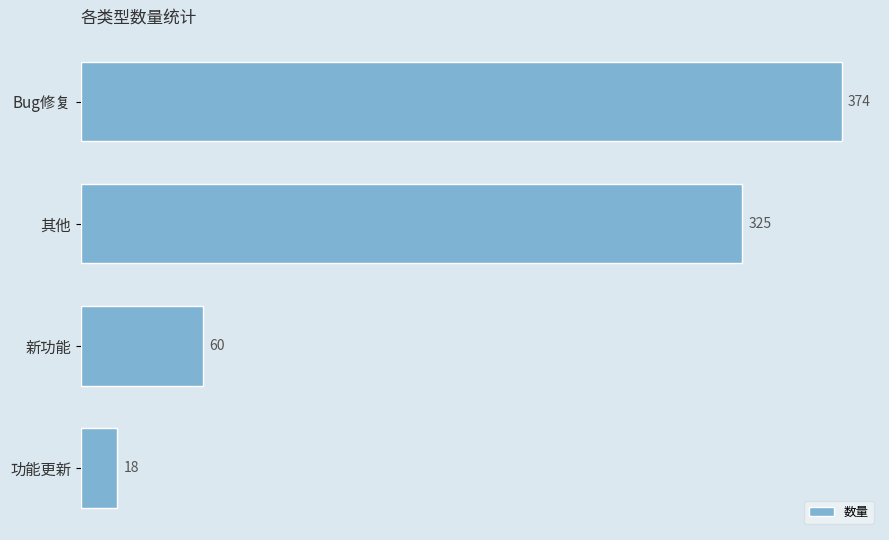

Which has a higher value, 其他 or 功能更新?

其他